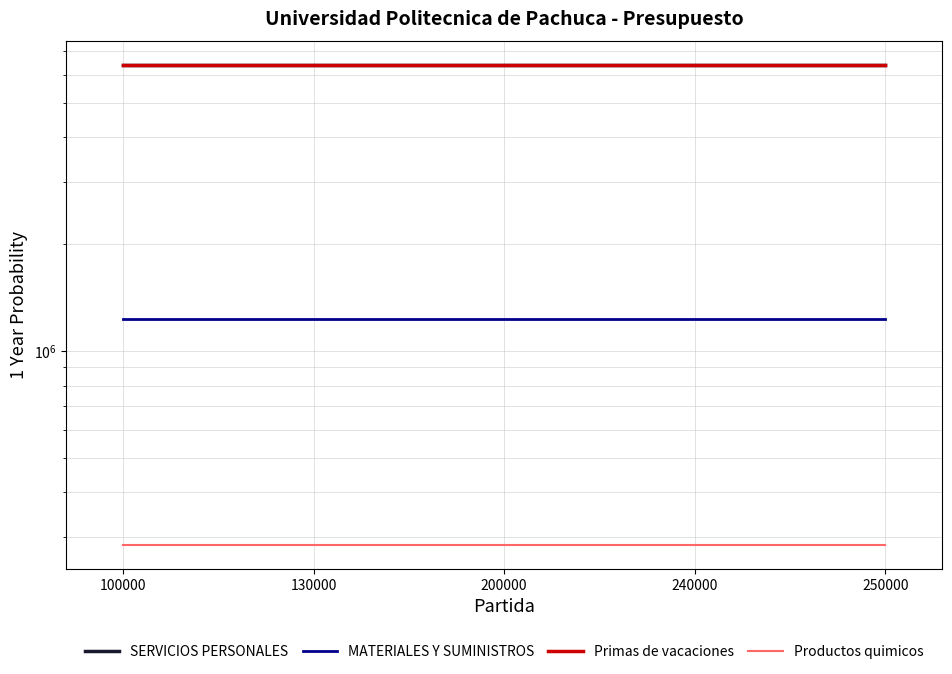

Does the chart have visible grid lines?

Yes